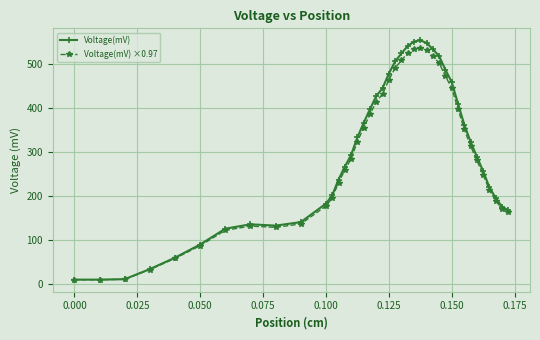

True or false: Voltage(mV) has more than 0 points higher than both neighbors.

True